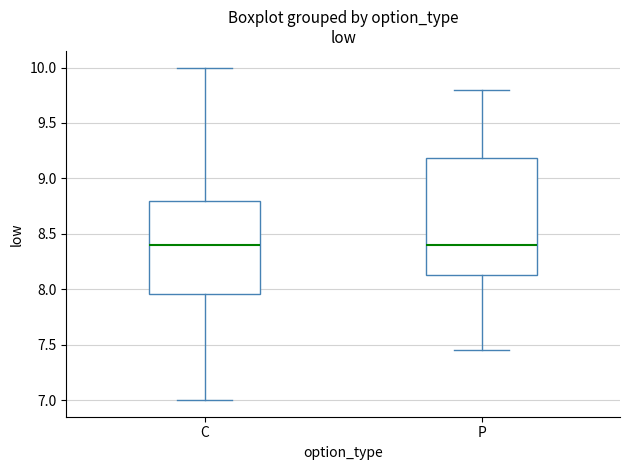

Reading left to right, transcribe this box plot: for each box, give where its median line is, the range the box spans, and where its two whiskers end, as read against the y-axis. The values are not printed on the chart, so give them approximately, as read against the axis.

C: median 8.40, box 7.95 to 8.80, whiskers 7.00 to 10.00
P: median 8.40, box 8.15 to 9.20, whiskers 7.45 to 9.80